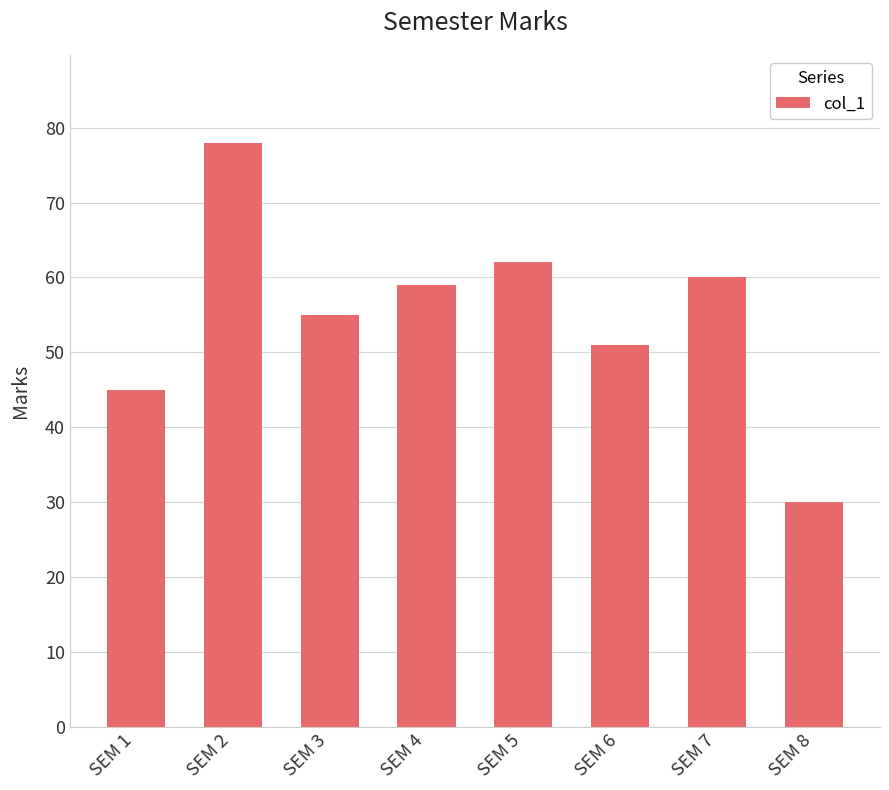

What is the value of the 2nd bar from the left?

78